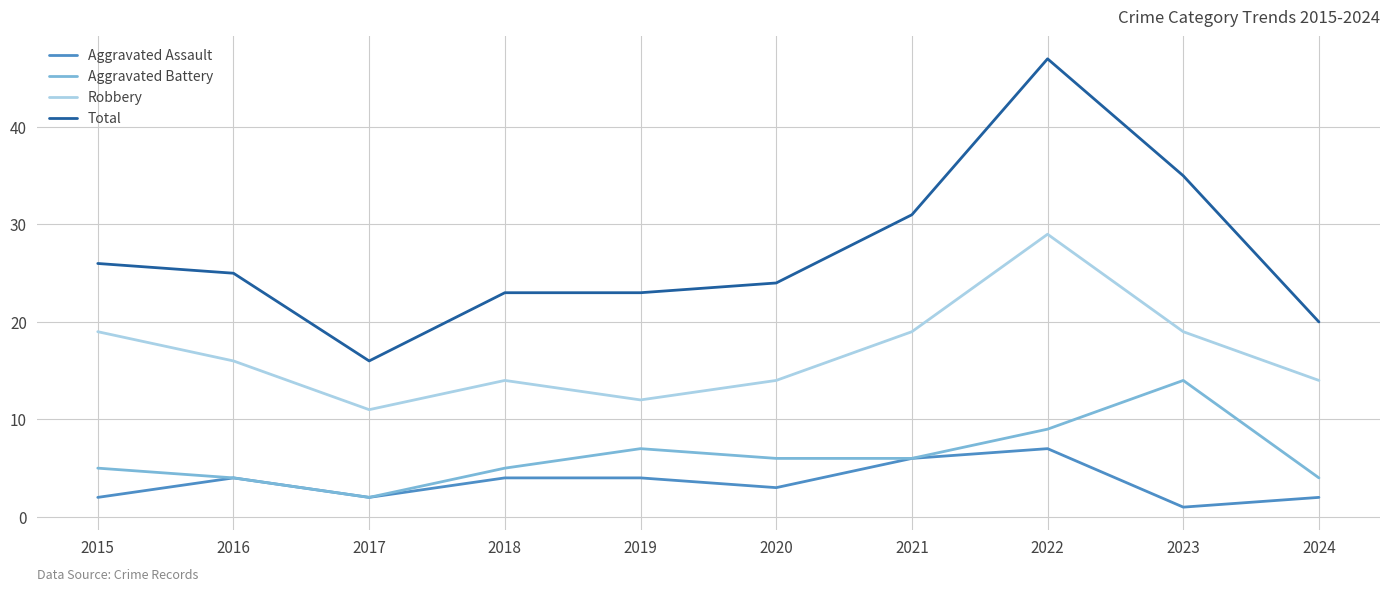

At how many categories does at least one series exceed 18?

9